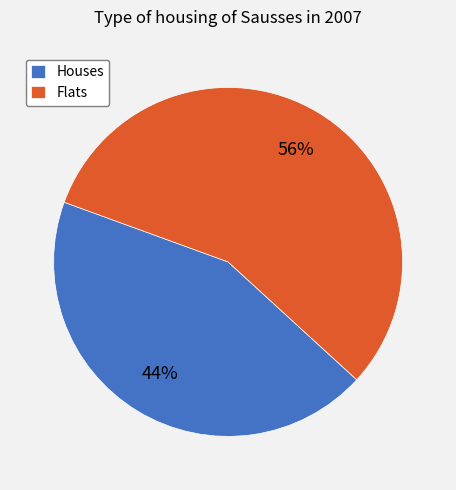

Which slice is the largest?

Flats